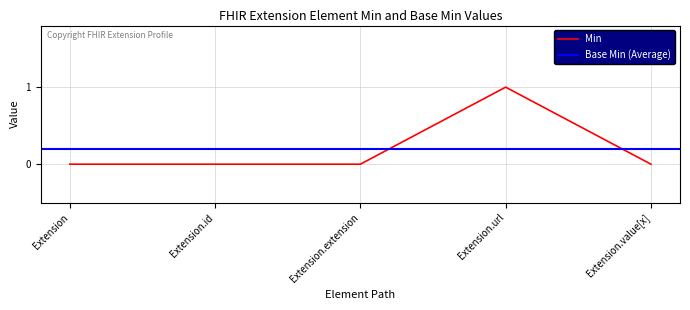

What is the difference between the maximum and minimum values?

1